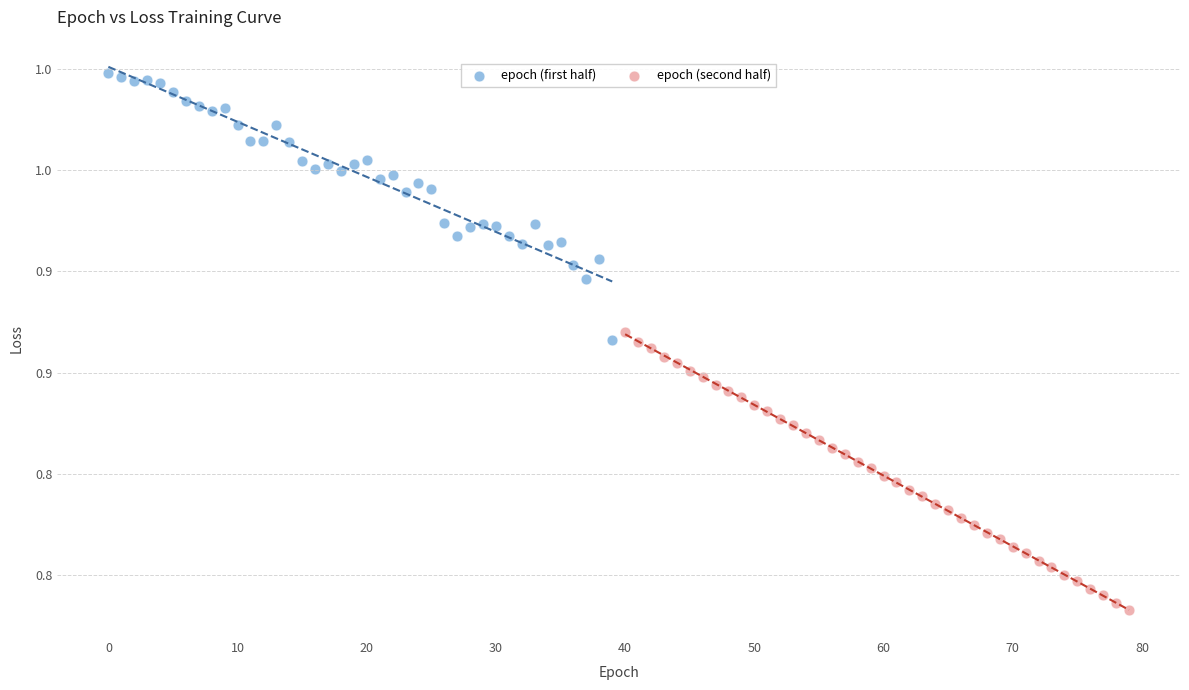

What are all the series names shown in the legend?

epoch (first half), epoch (second half)